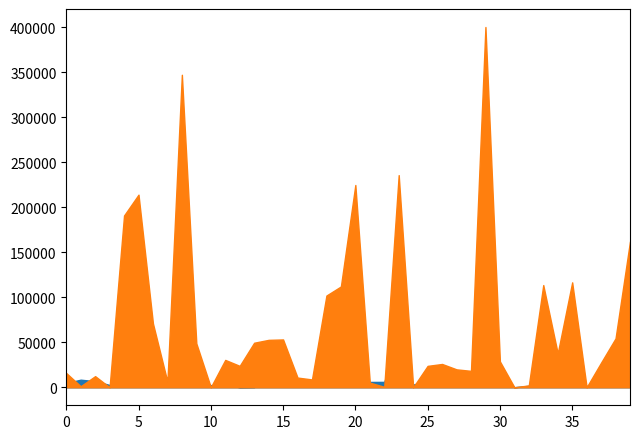

Where does the AVG_VIEWERS_PER_STREAM series first go above 28744?

5